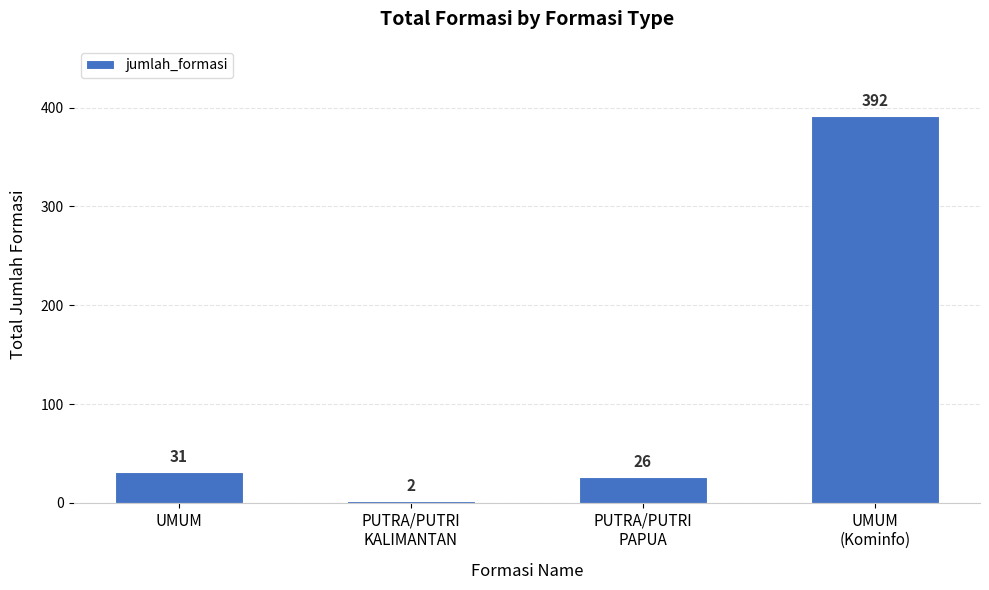

List the labels in order of value, smallest first.

PUTRA/PUTRI
KALIMANTAN, PUTRA/PUTRI
PAPUA, UMUM, UMUM
(Kominfo)